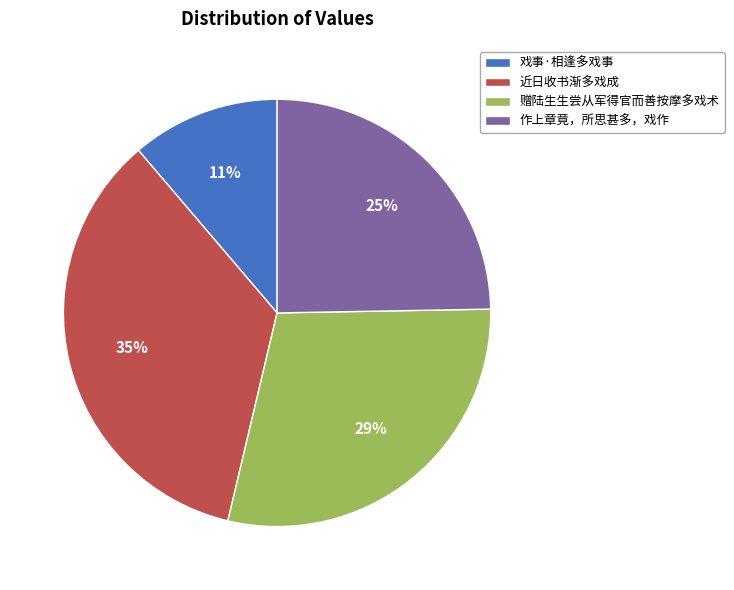

Combined, do 近日收书渐多戏成 and 作上章竟，所思甚多，戏作 account for over 50%?

Yes